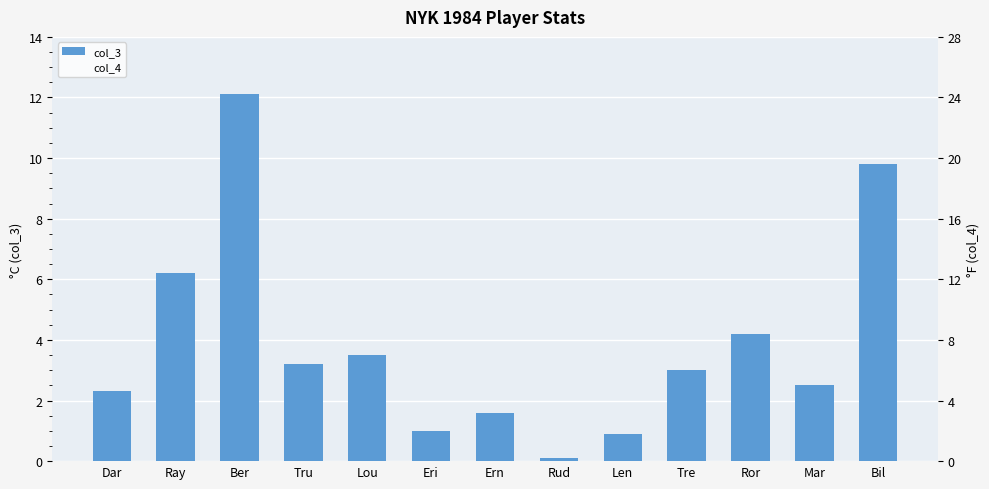

What is the label of the 11th bar from the right?

Ber